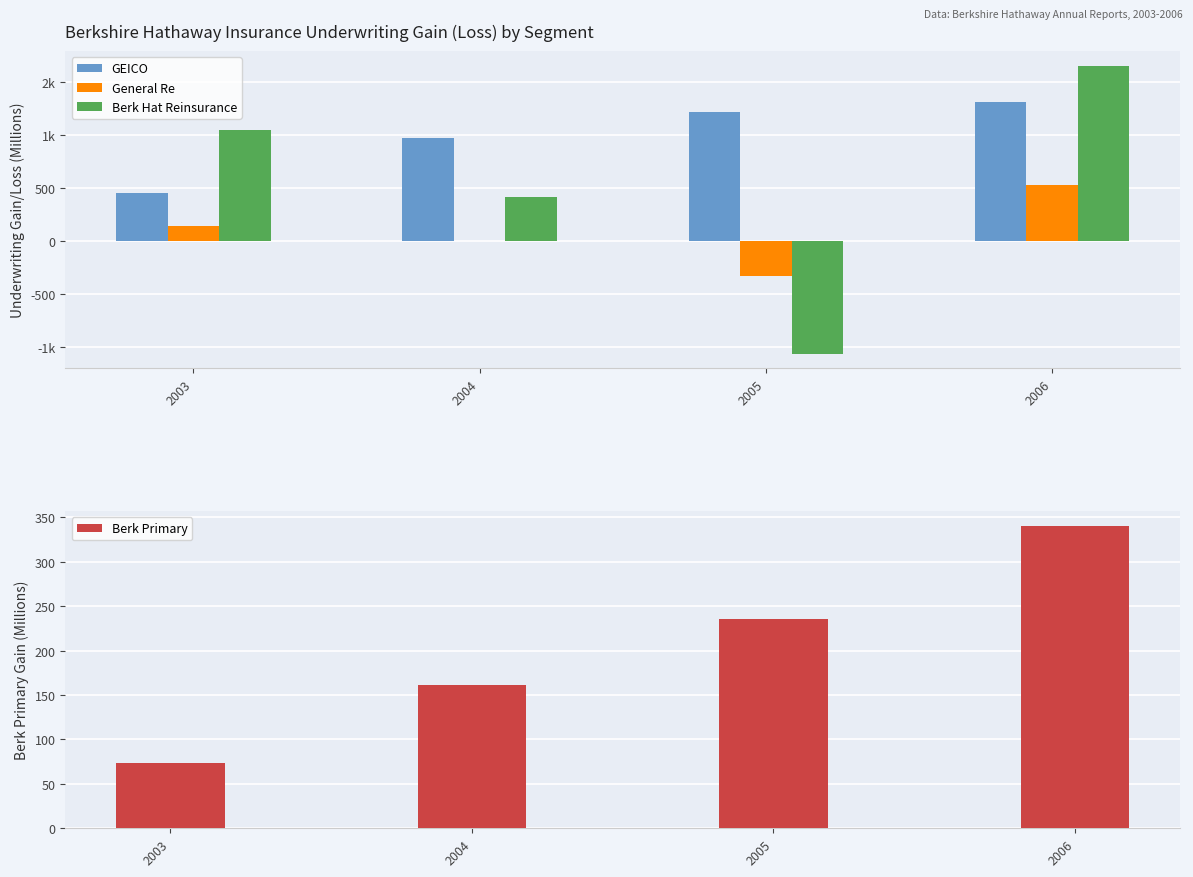

How many data points in GEICO are above 1221?

1